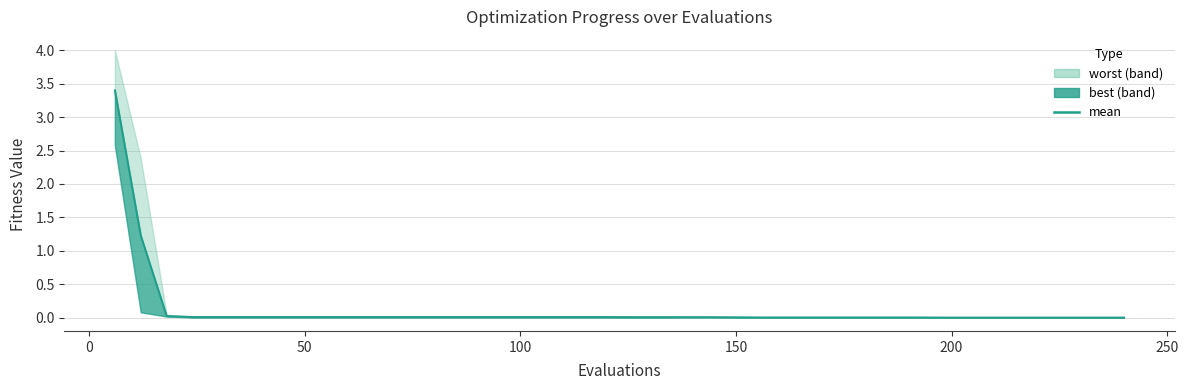

Reading left to right, extract all data points from this chart.

3.4	1.2	0.0	0.0	0.0	0.0	0.0	0.0	0.0	0.0	0.0	0.0	0.0	0.0	0.0	0.0	0.0	0.0	0.0	0.0	0.0	0.0	0.0	0.0	0.0	0.0	0.0	0.0	0.0	0.0	0.0	0.0	0.0	0.0	0.0	0.0	0.0	0.0	0.0	0.0